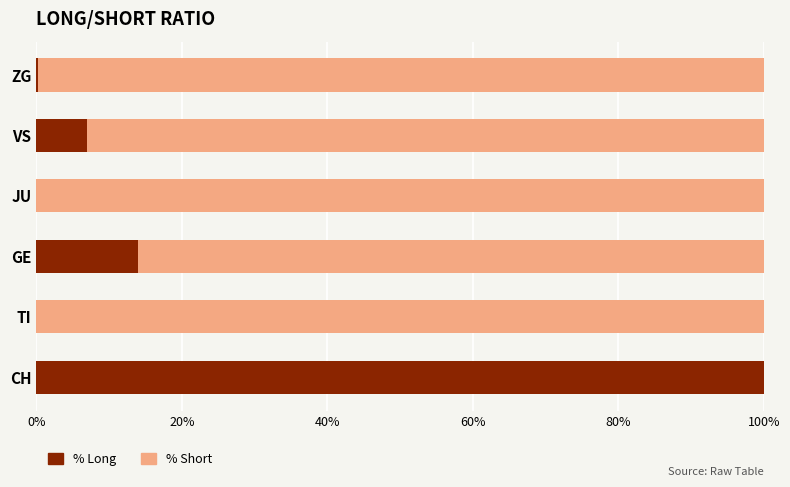

Where is % Long nearest to the value 50?

GE